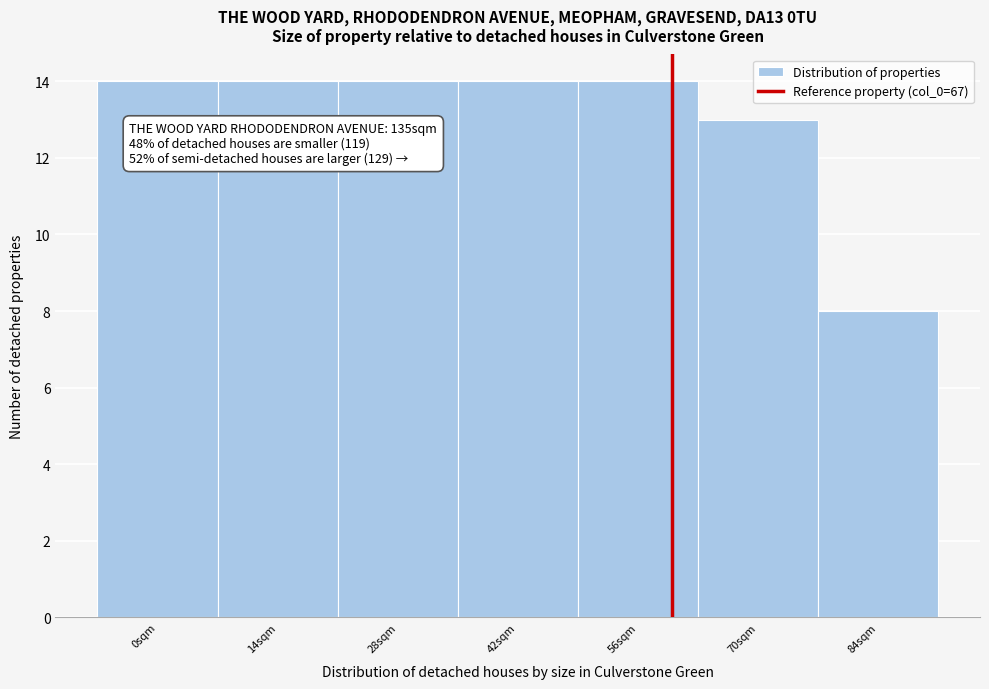

Reading left to right, what are all the values shown in this chart?

14	14	14	14	14	13	8